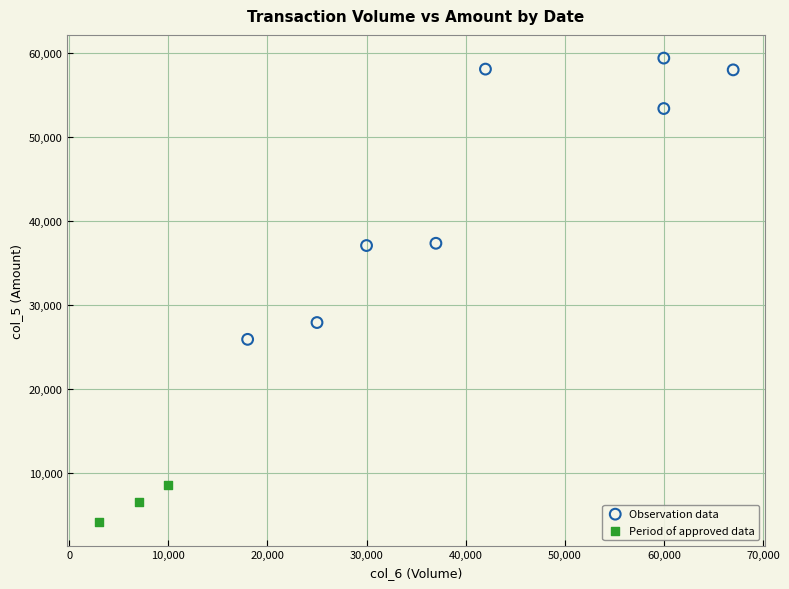

Which series contains the highest Y value?

Observation data